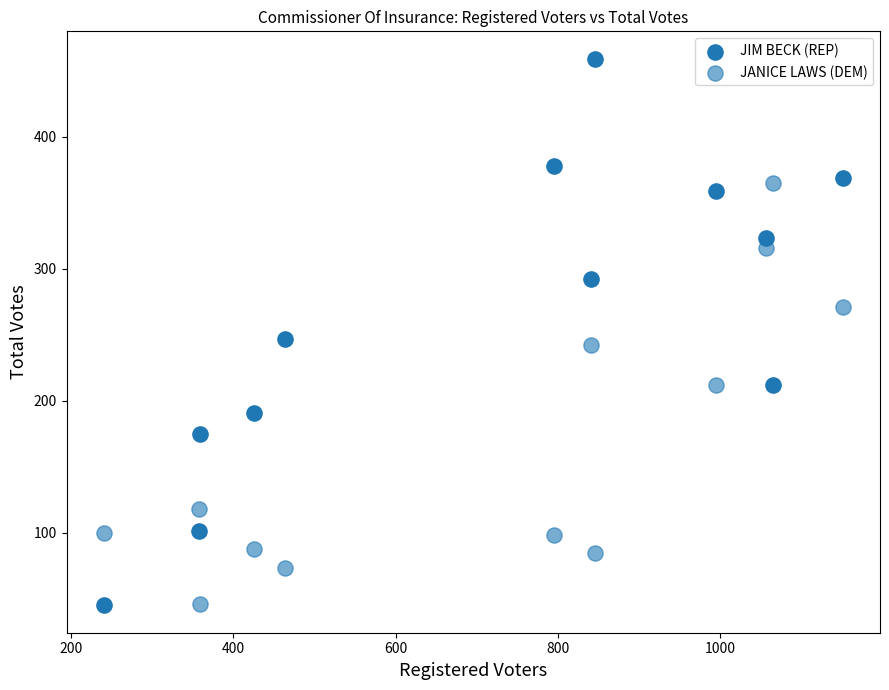

How many data points are displayed?

24